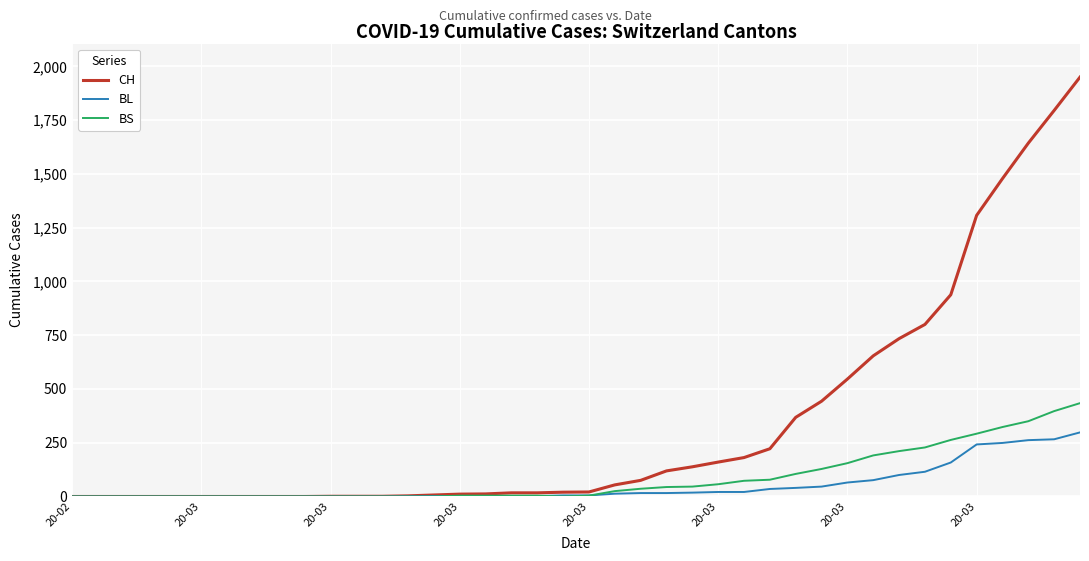

Rank the series by their maximum value, from lowest to highest.

BL, BS, CH